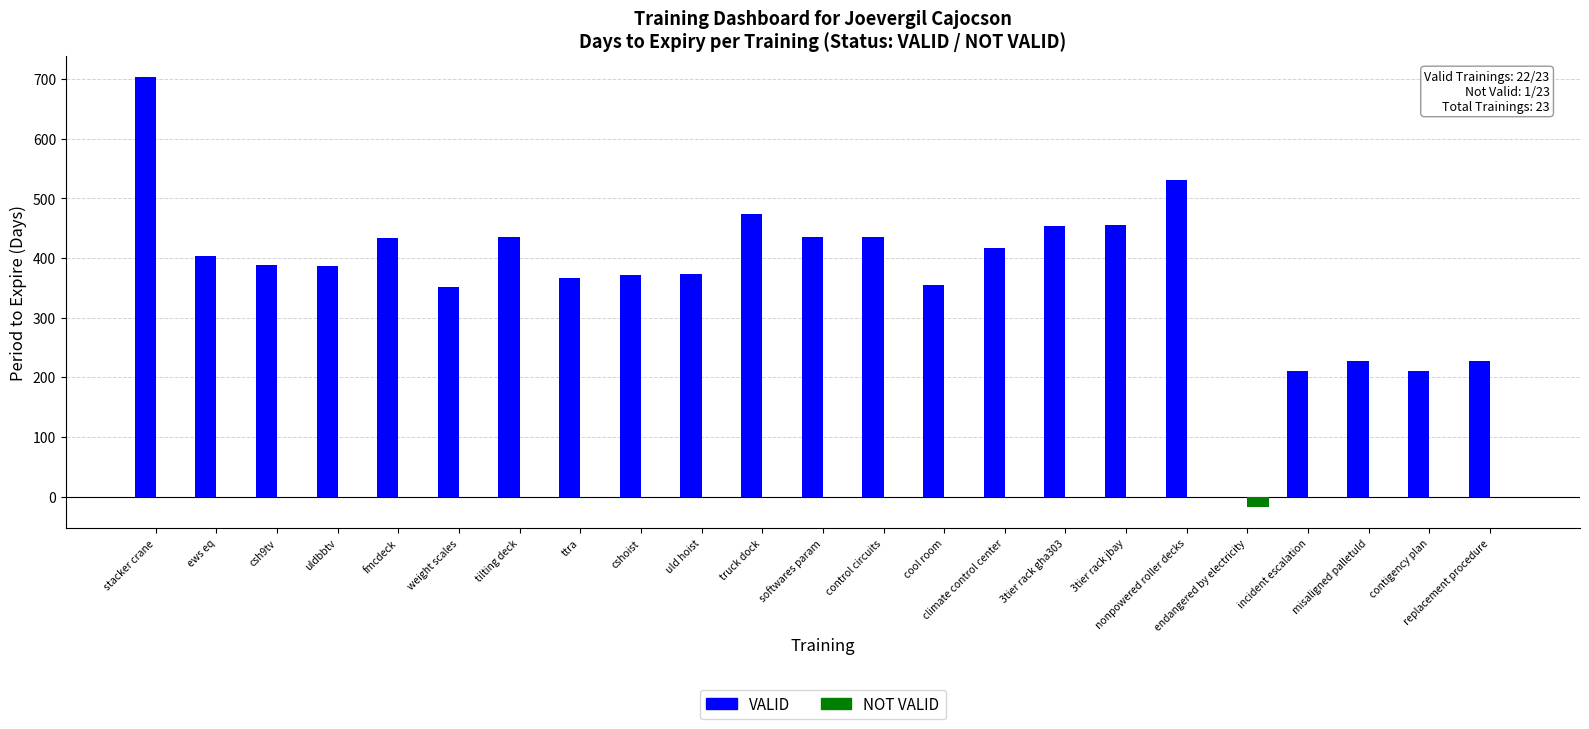

Which series changed the most between uld hoist and nonpowered roller decks?

VALID